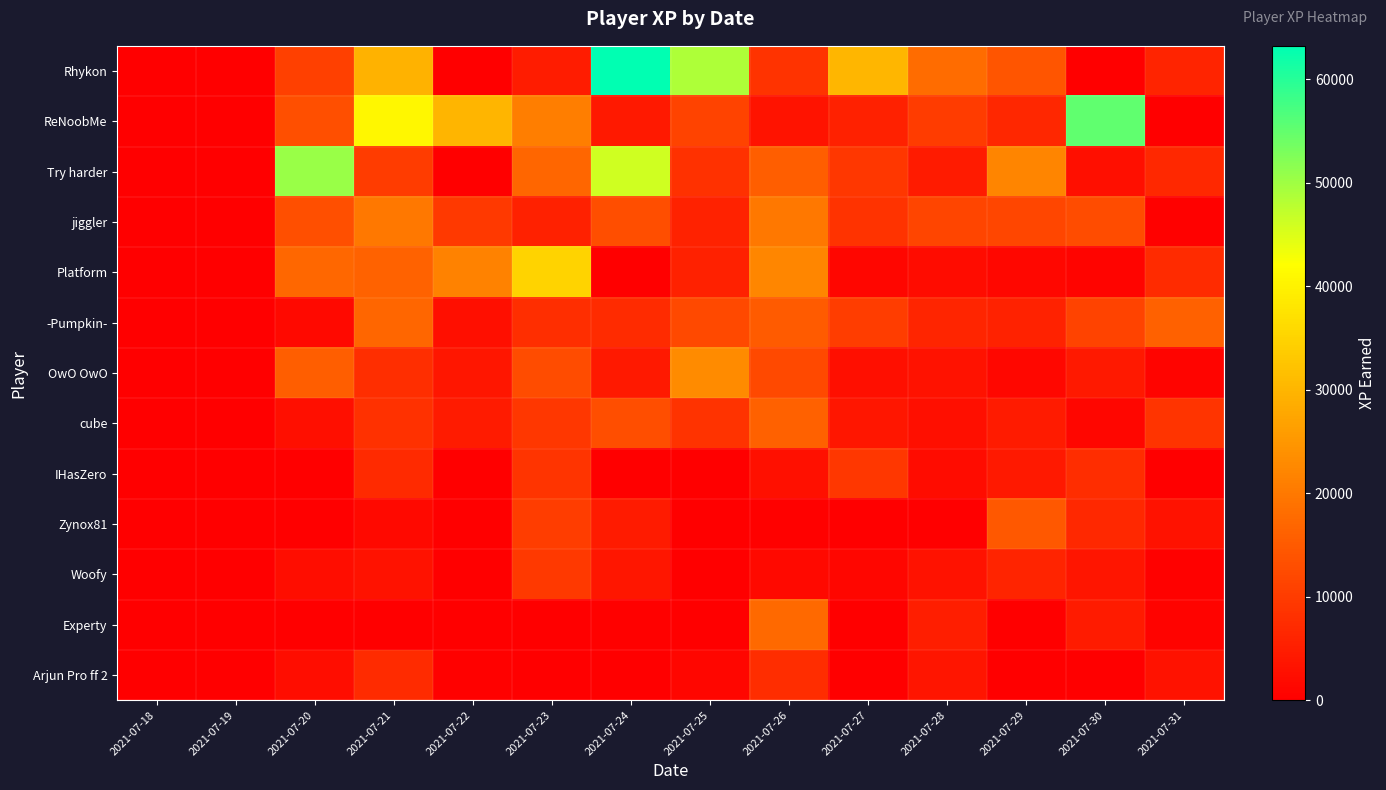

Between 2021-07-30 and 2021-07-25, which is larger?

2021-07-25